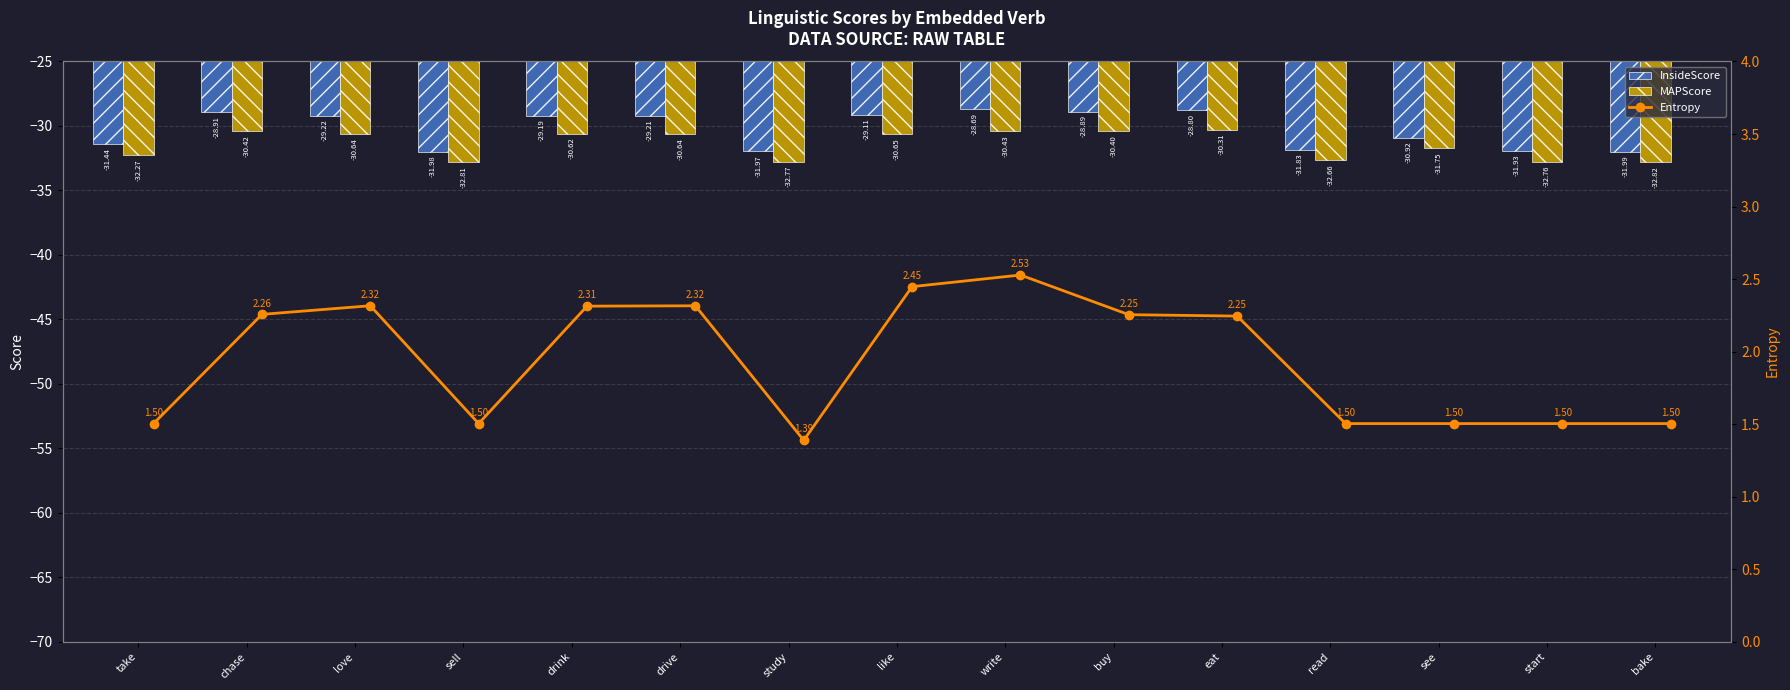

What is the value of the MAPScore bar at the 10th from the left?

-30.4